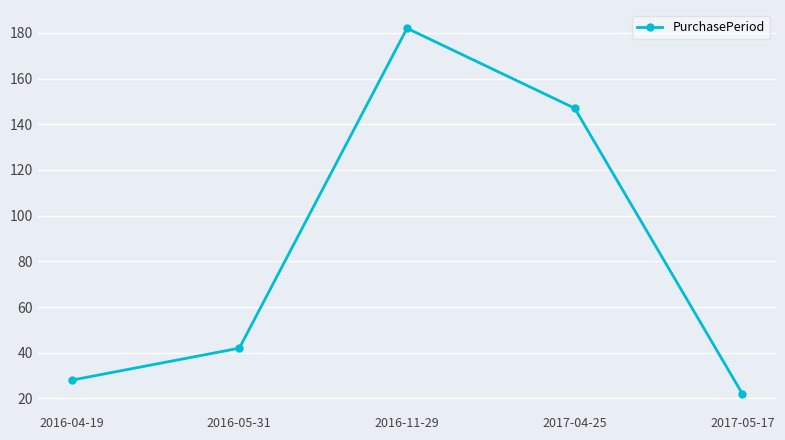

What is the difference between the values at 2017-04-25 and 2016-05-31?

105